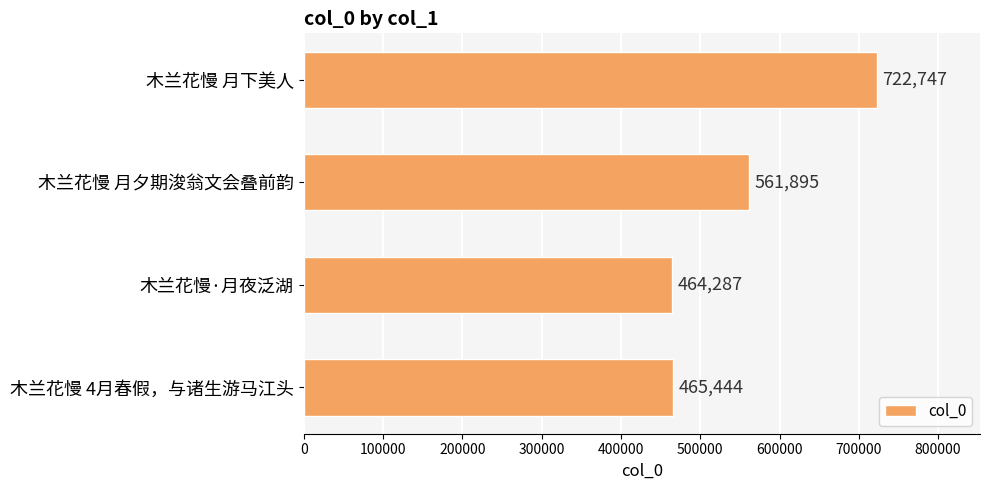

The chart shows a value of 851659 at 木兰花慢 月夕期浚翁文会叠前韵. True or false?

False